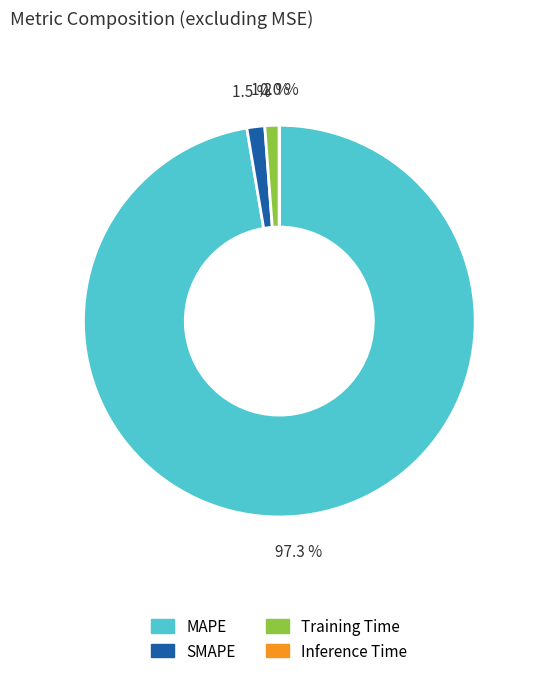

The Training Time slice represents 1% of the pie. True or false?

True